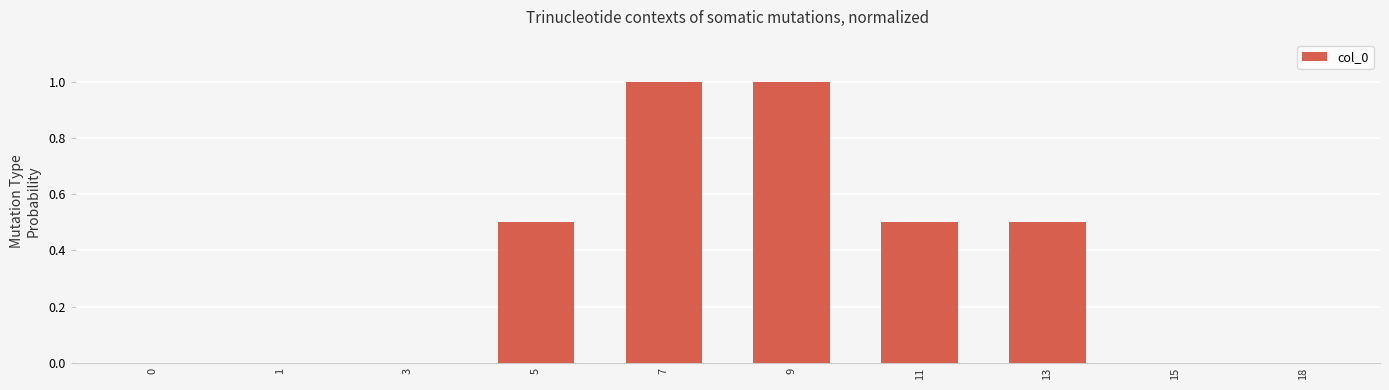

What is the maximum value shown in the chart?

1.0